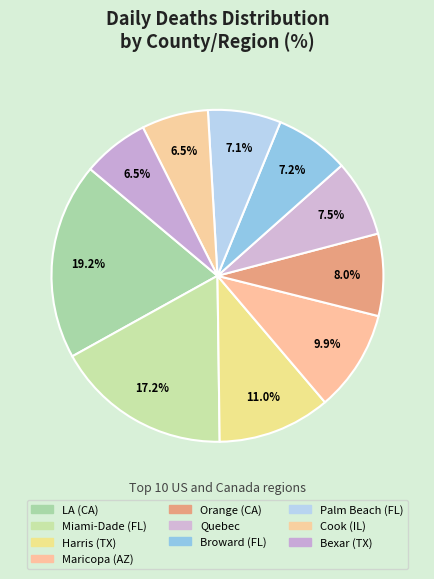

To the nearest percent, what is the combined percentage of Miami-Dade (FL) and Harris (TX)?

28%